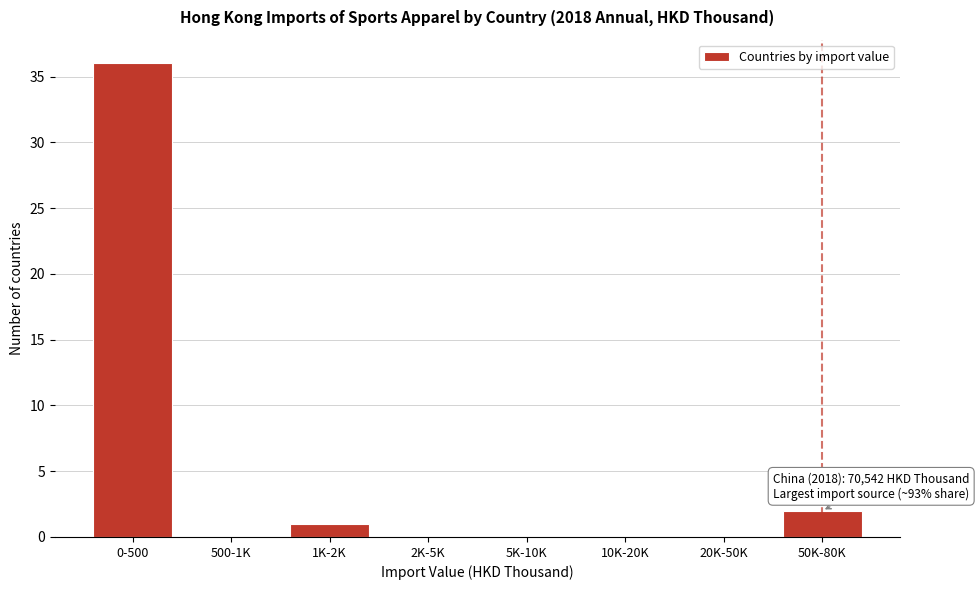

Reading right to left, what are all the values shown in this chart?

50K-80K=2	20K-50K=0	10K-20K=0	5K-10K=0	2K-5K=0	1K-2K=1	500-1K=0	0-500=36